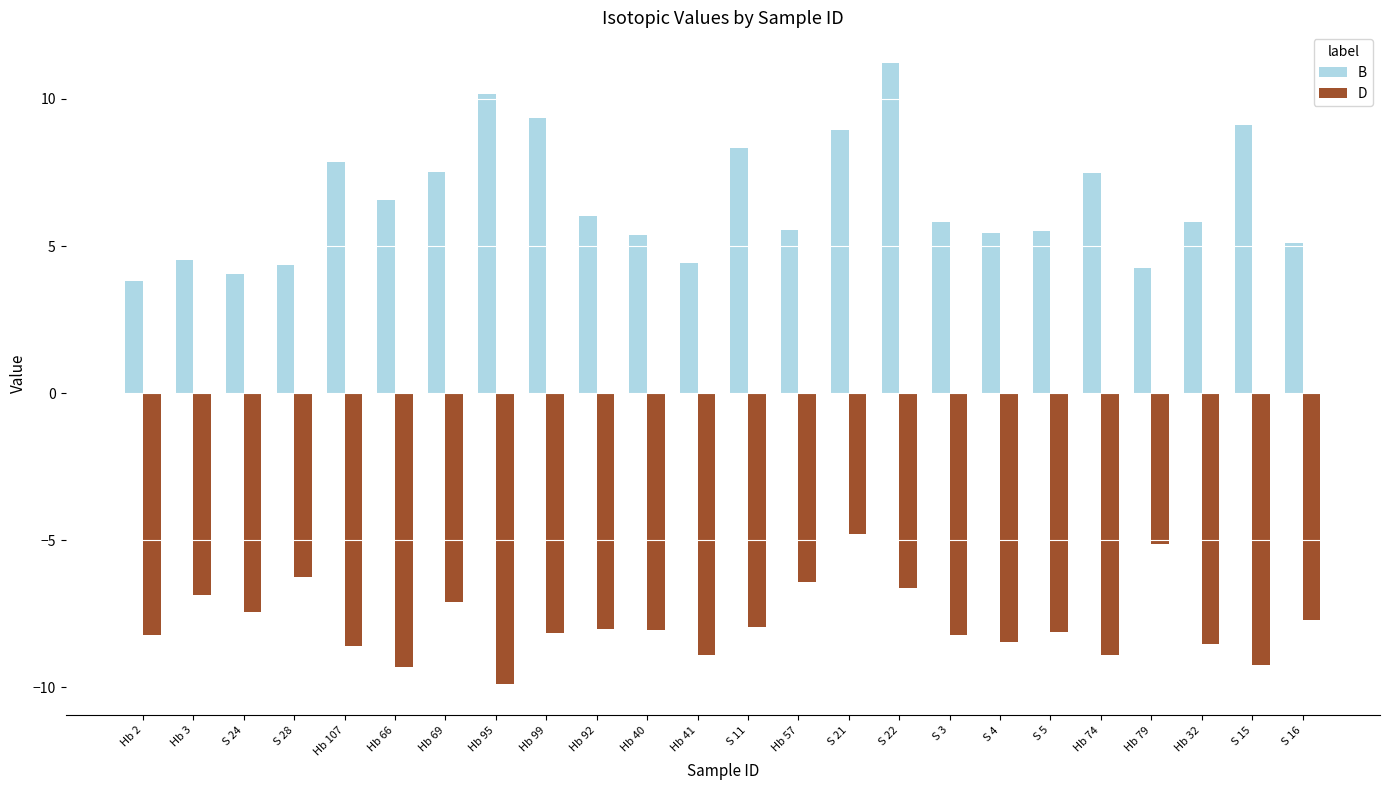

How many categories are shown in the chart?

24